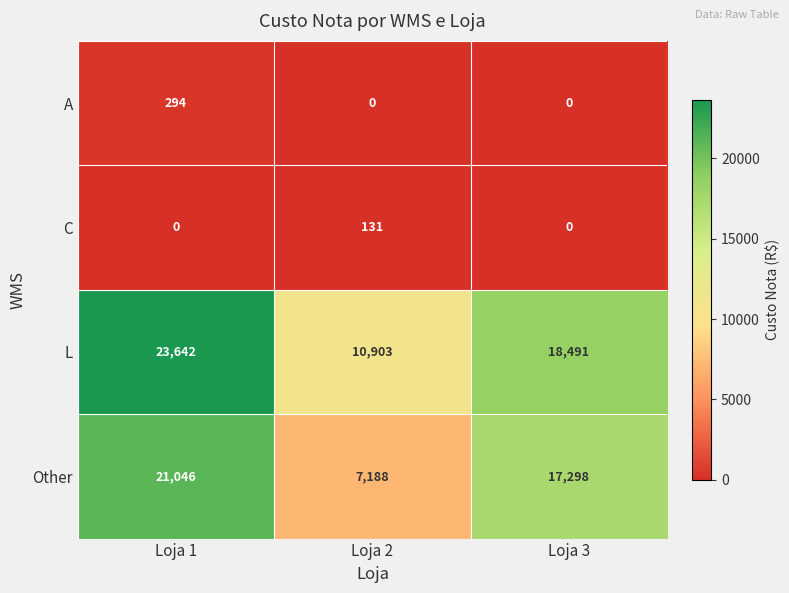

What is the difference between the C values at Loja 1 and Loja 2?

131